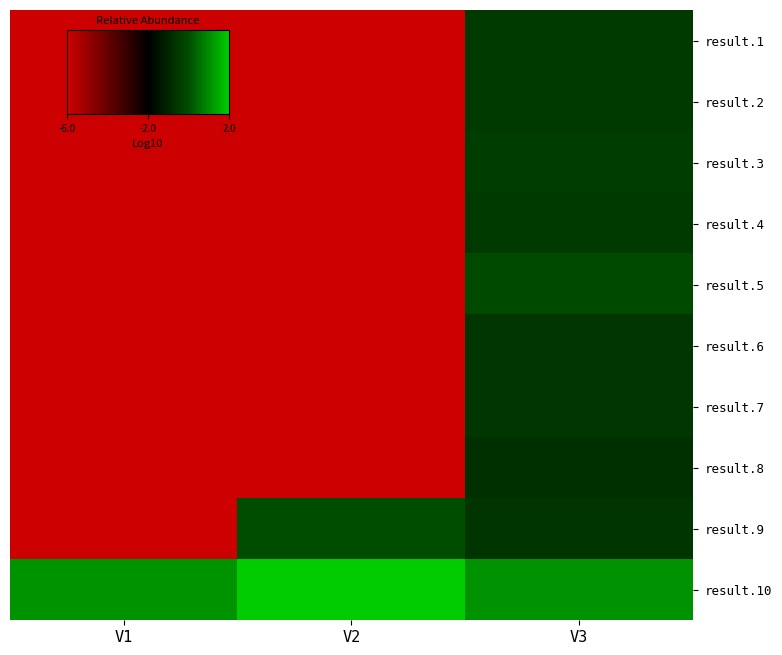

What is the maximum value shown in the chart?

2.0